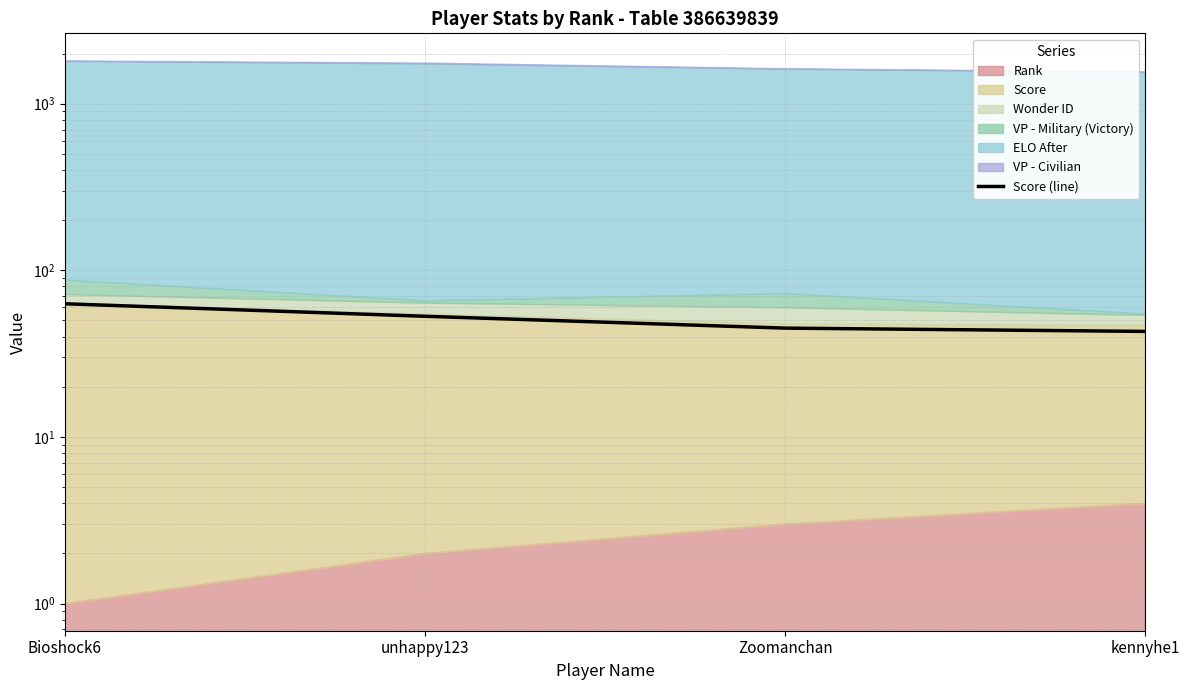

What is the difference between the values at unhappy123 and kennyhe1?

10